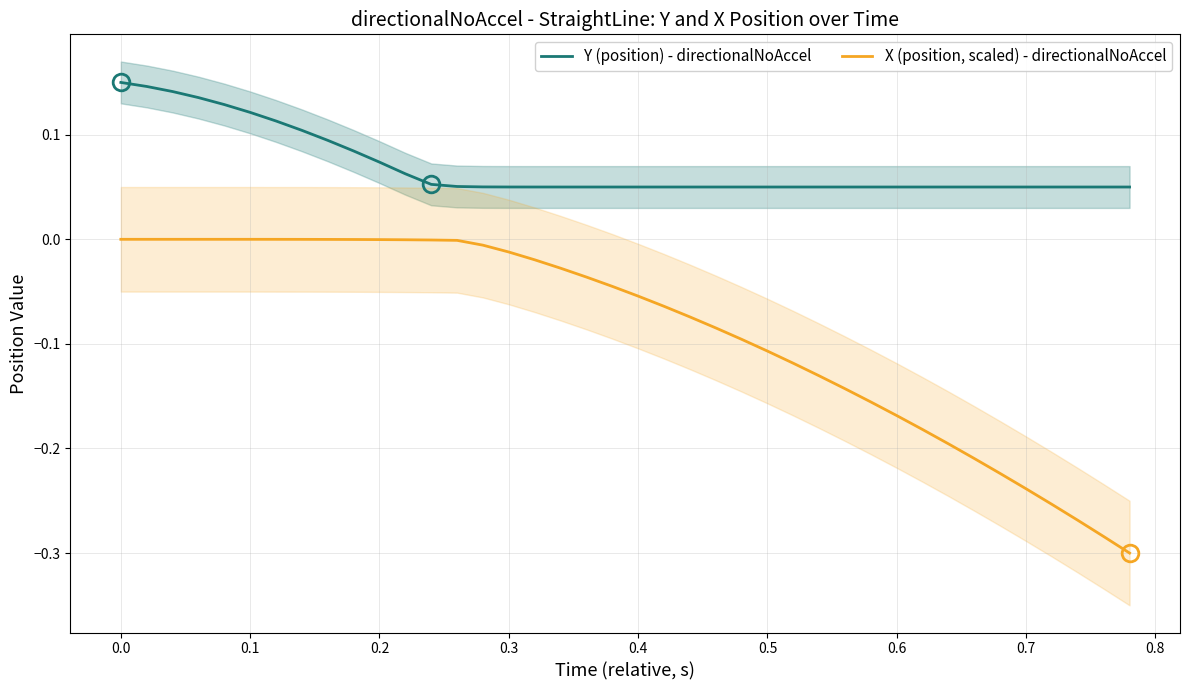

What is the value of the Y (position) - directionalNoAccel point at the 38th from the left?

0.1